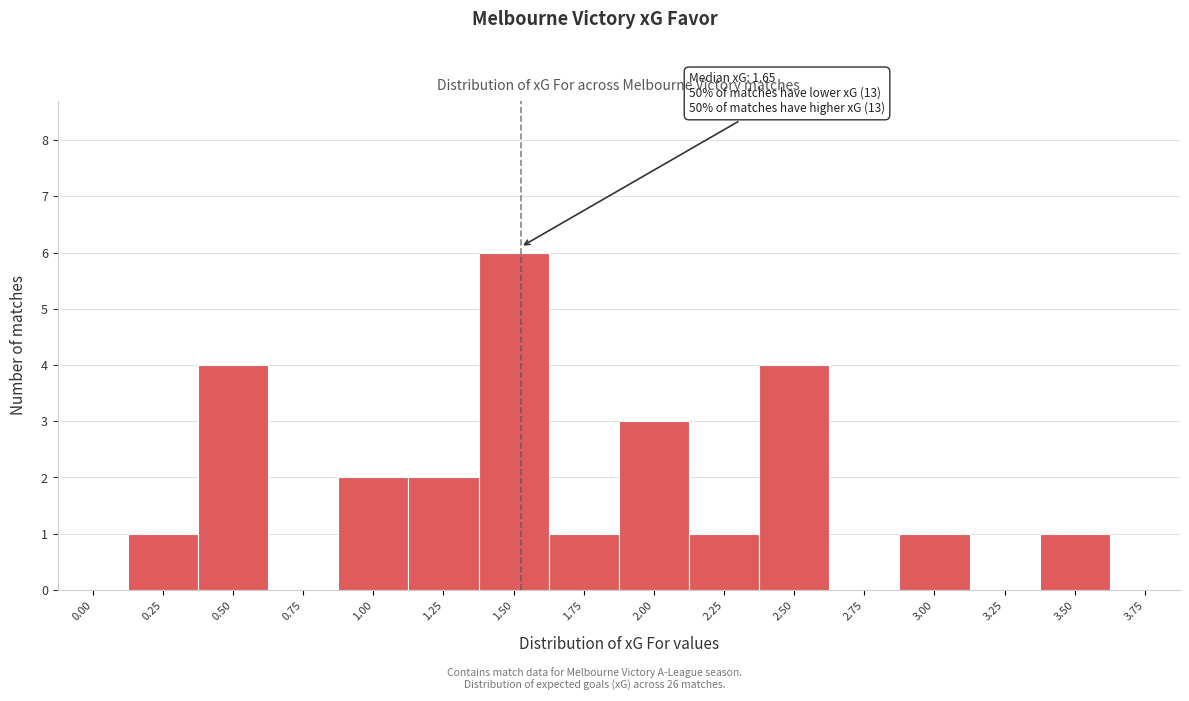

Reading right to left, transcribe all the data shown in this chart.

3.75=0	3.50=1	3.25=0	3.00=1	2.75=0	2.50=4	2.25=1	2.00=3	1.75=1	1.50=6	1.25=2	1.00=2	0.75=0	0.50=4	0.25=1	0.00=0